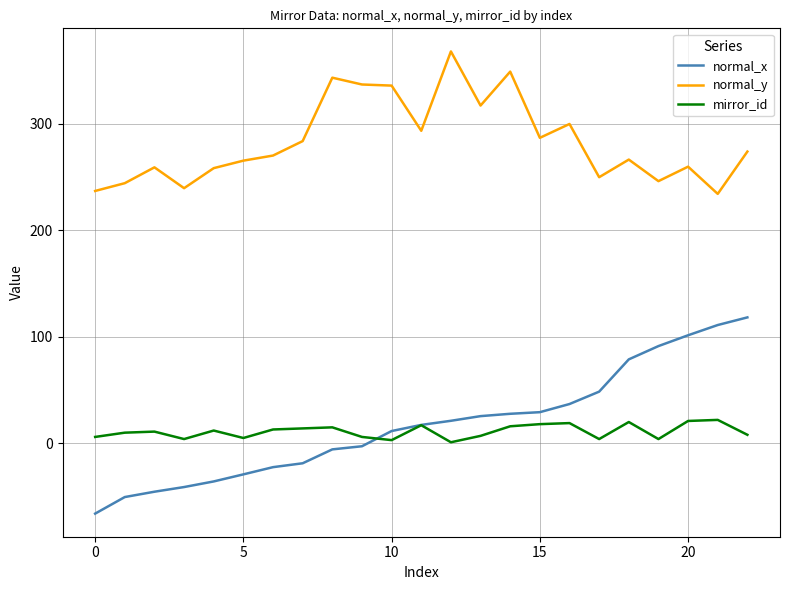

What is the maximum value shown in the chart?

368.0